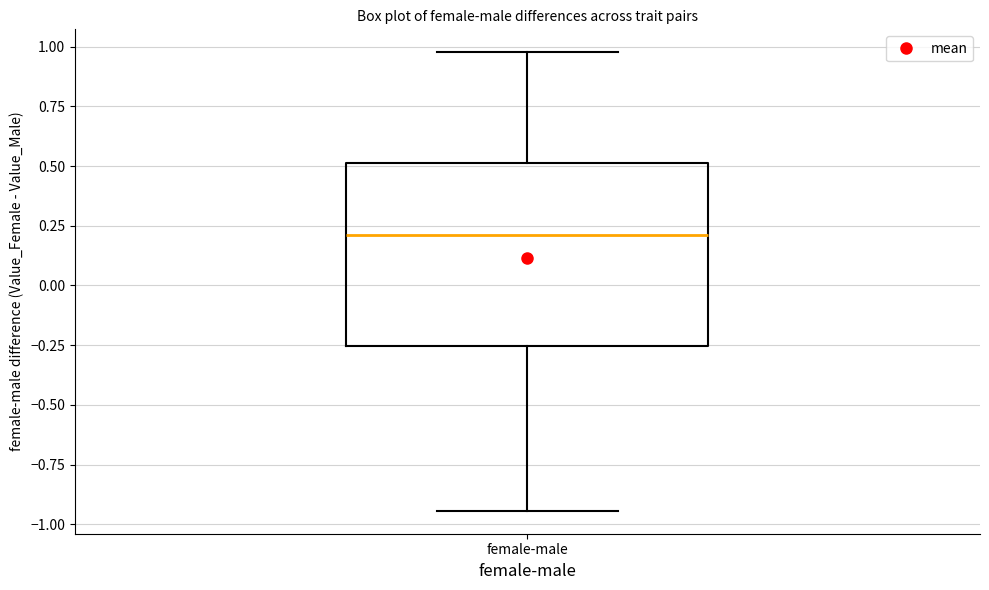

Transcribe this box plot: give where the median line is, the range the box spans, and where the two whiskers end, as read against the y-axis. The values are not printed on the chart, so give them approximately, as read against the axis.

median 0.20, box -0.25 to 0.50, whiskers -0.95 to 1.00